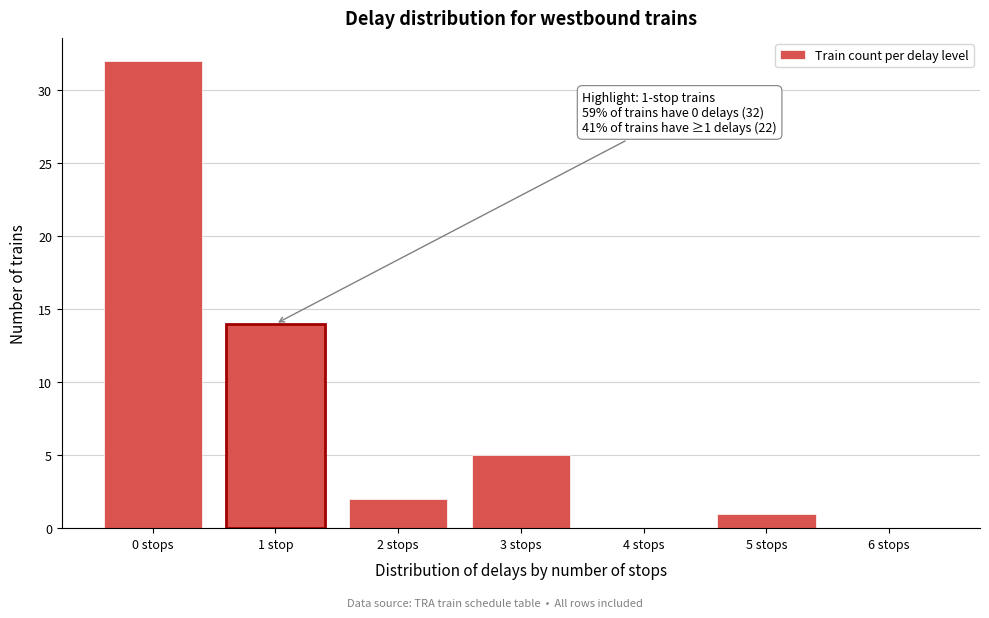

Reading left to right, transcribe all the data shown in this chart.

0 stops=32	1 stop=14	2 stops=2	3 stops=5	4 stops=0	5 stops=1	6 stops=0